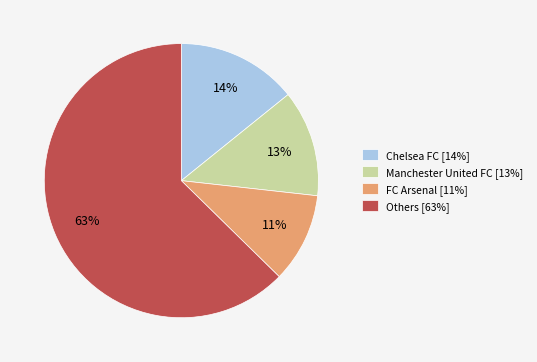

What percentage is the FC Arsenal [11%] slice, to the nearest percent?

11%